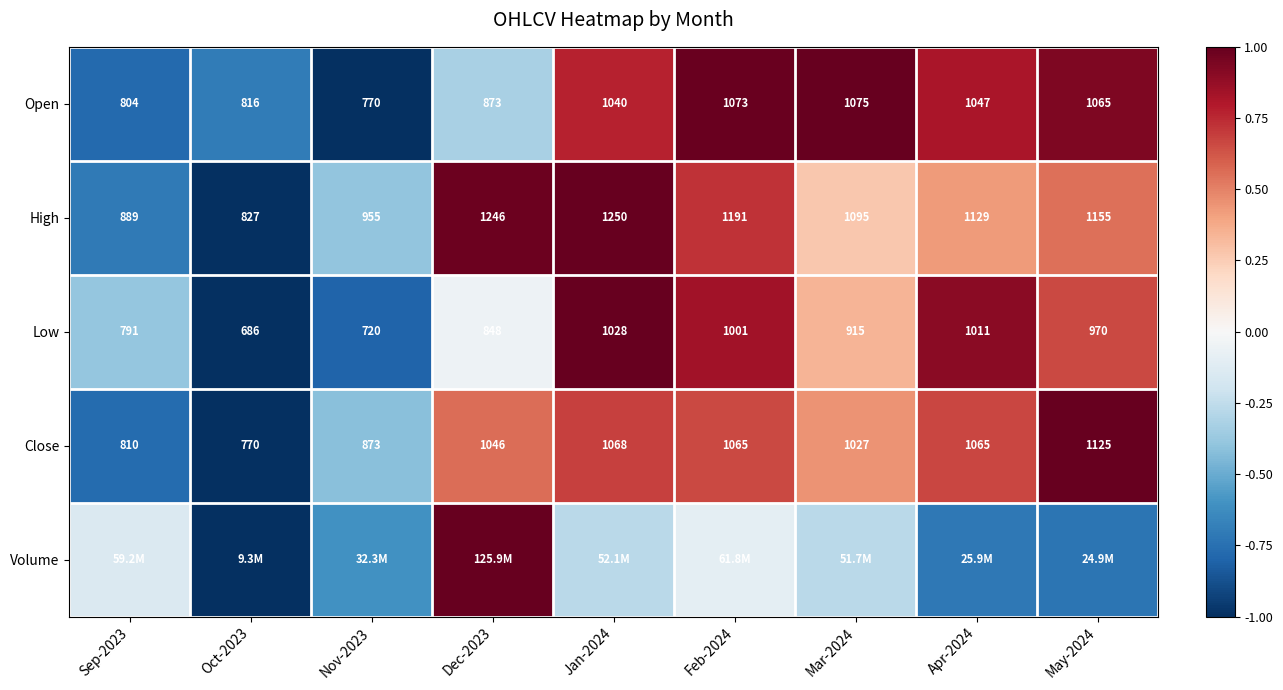

Which has a higher value, Jan-2024 or Apr-2024?

Apr-2024